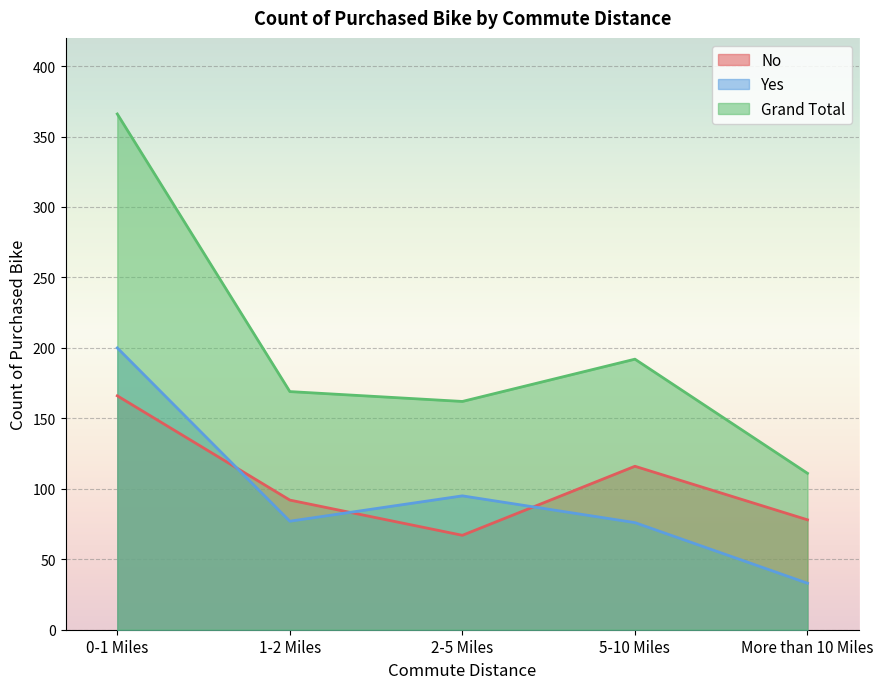

What is the sum of the No values at 1-2 Miles and 5-10 Miles?

208